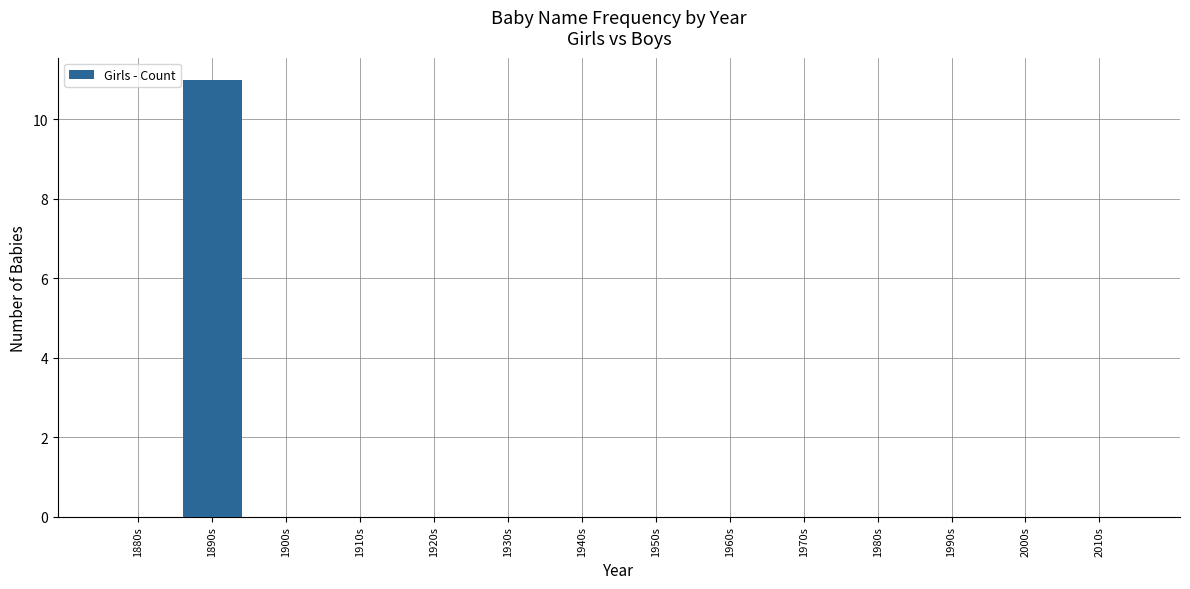

True or false: the data shows -4 at 1910s.

False